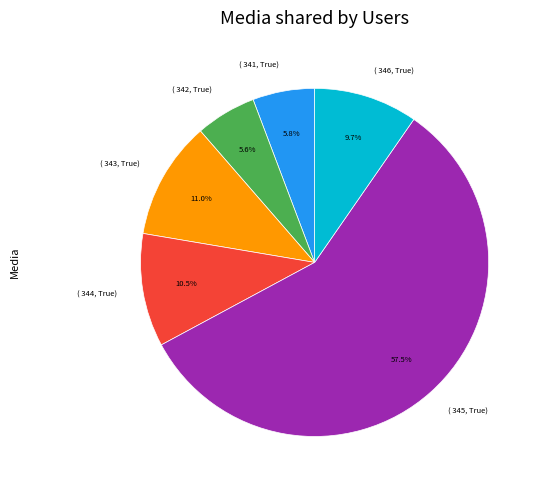

Which has a higher value, ( 344, True) or ( 346, True)?

( 344, True)